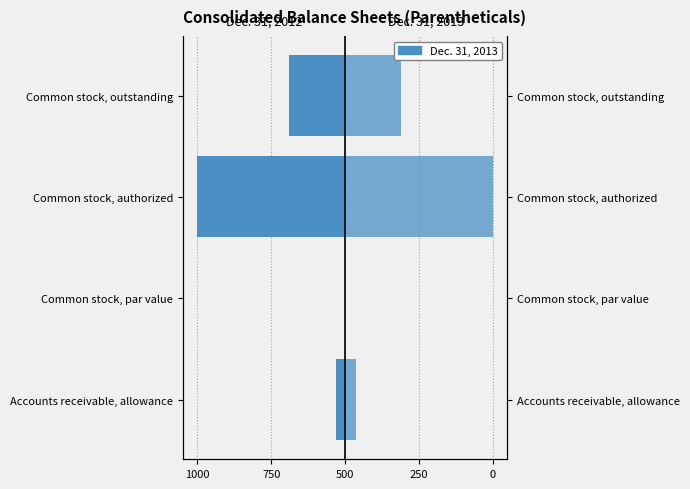

What is the spread (max minus min) of values at Common stock, par value?

0.2